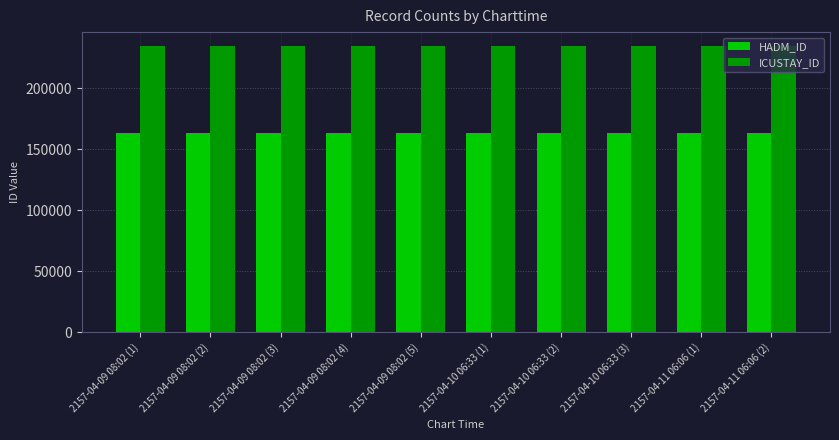

The HADM_ID series shows 277589 at 2157-04-10 06:33 (1). True or false?

False